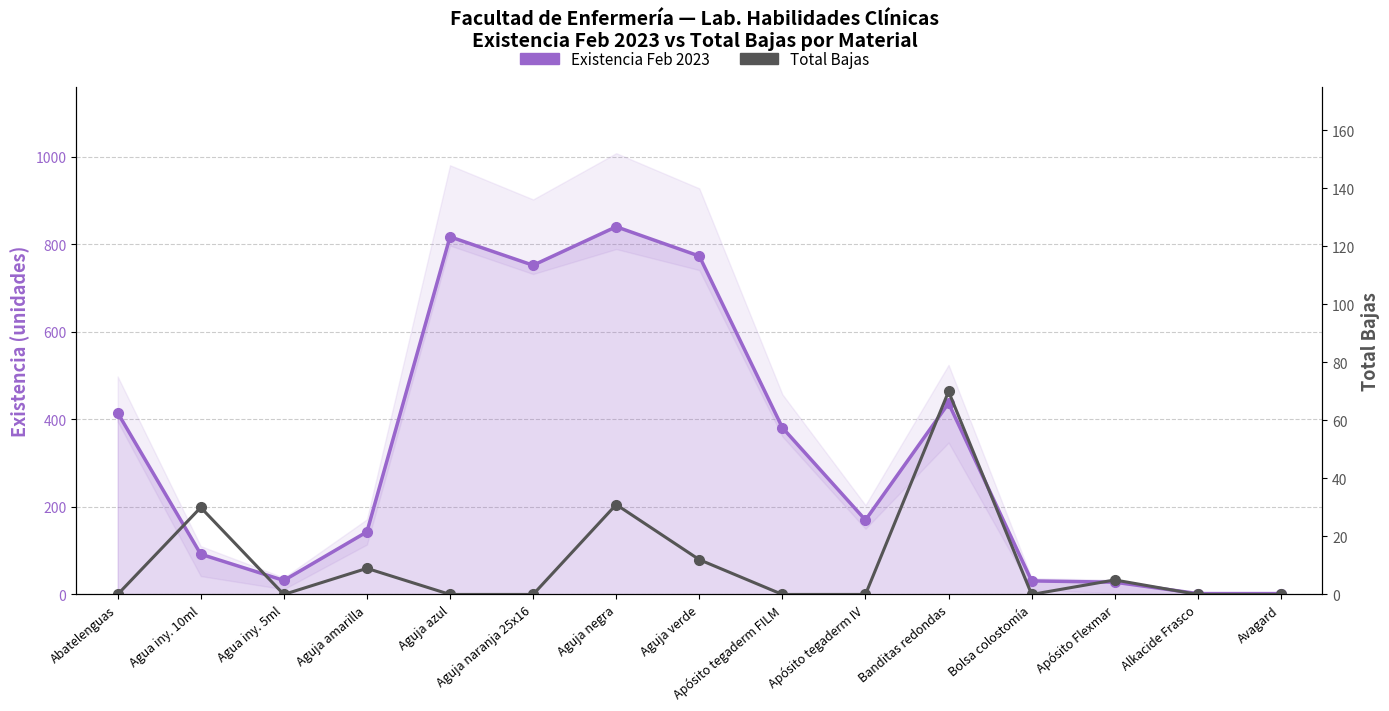

True or false: Total Bajas has a value of 0 at Aguja naranja 25x16.

True